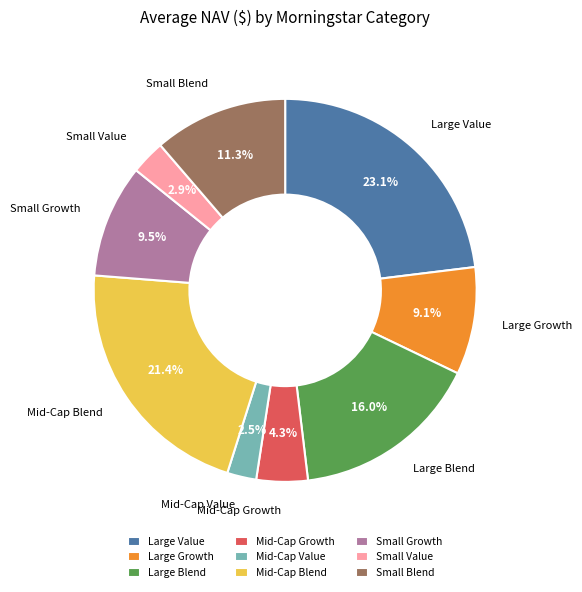

Count the number of slices in the pie.

9